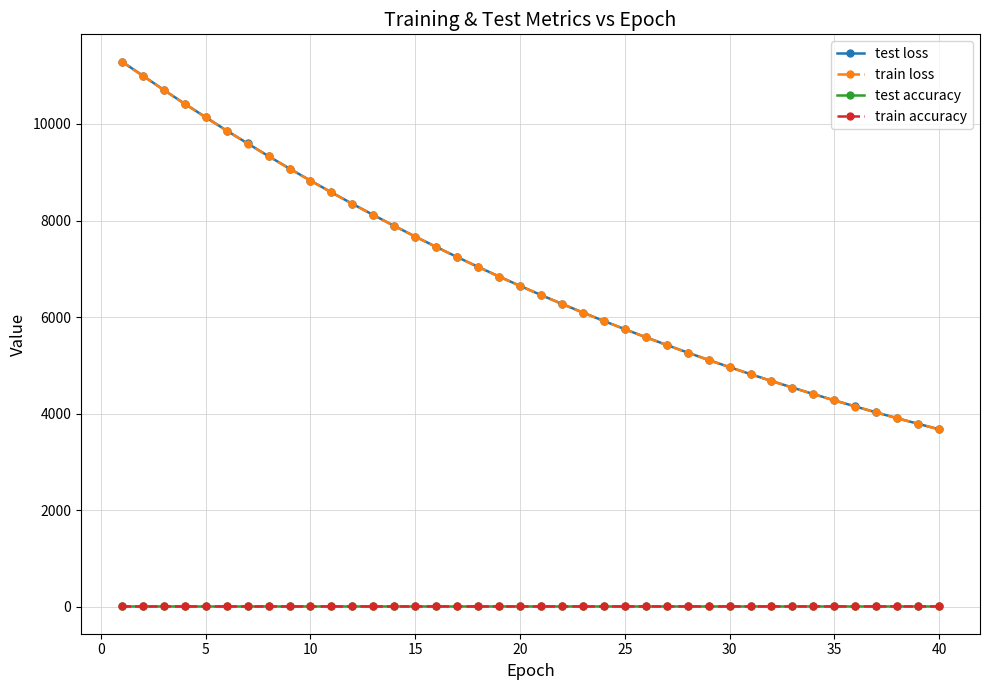

Which series has the largest range (max minus min)?

test loss